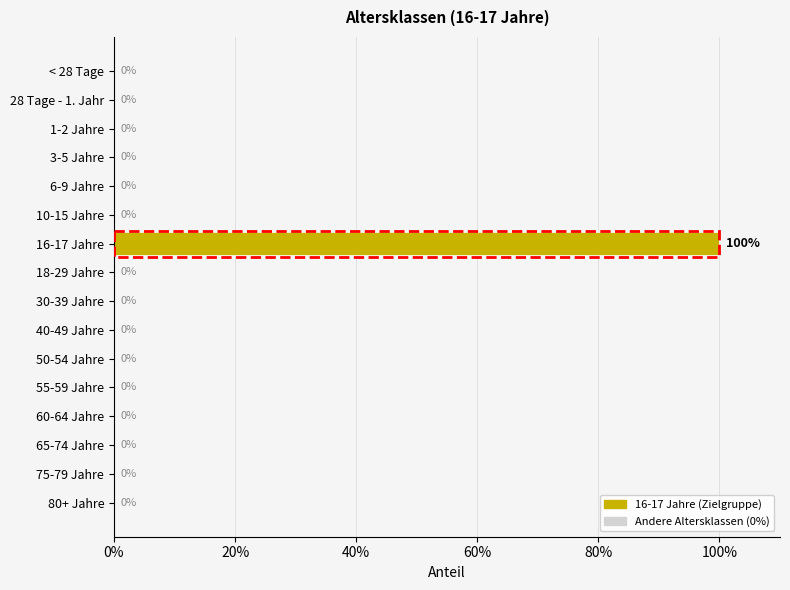

Are the bars horizontal?

Yes